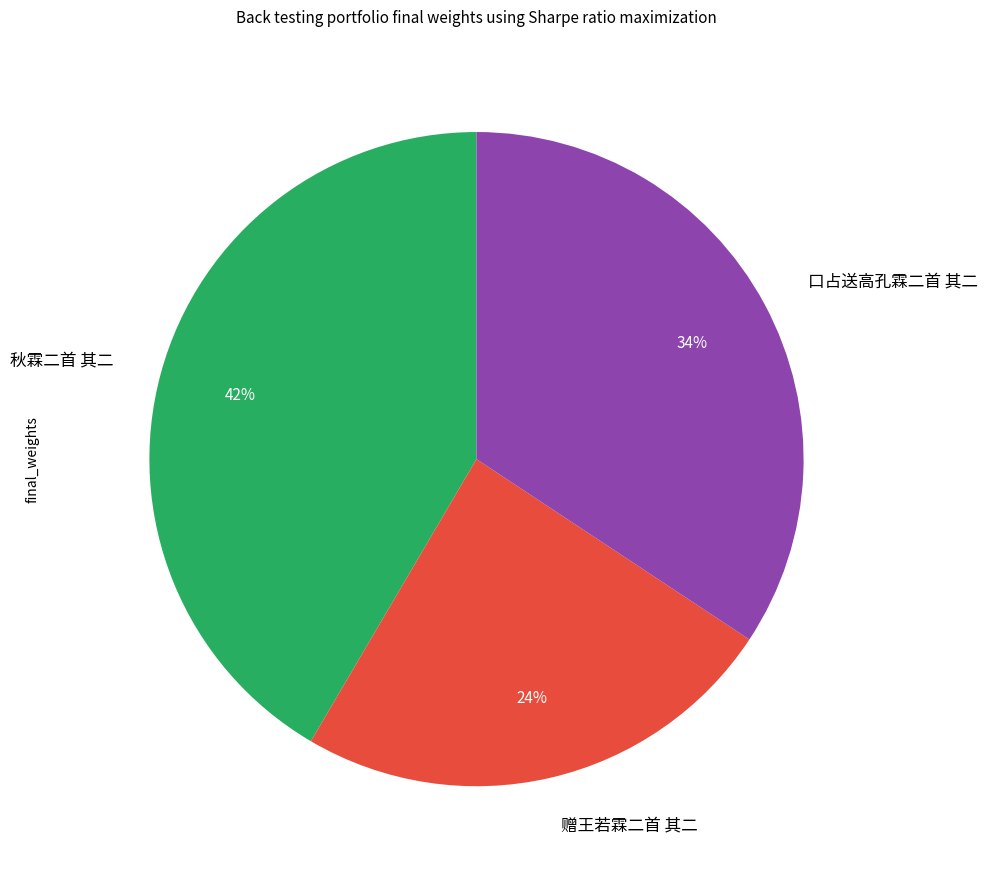

Between 口占送高孔霖二首 其二 and 赠王若霖二首 其二, which is larger?

口占送高孔霖二首 其二